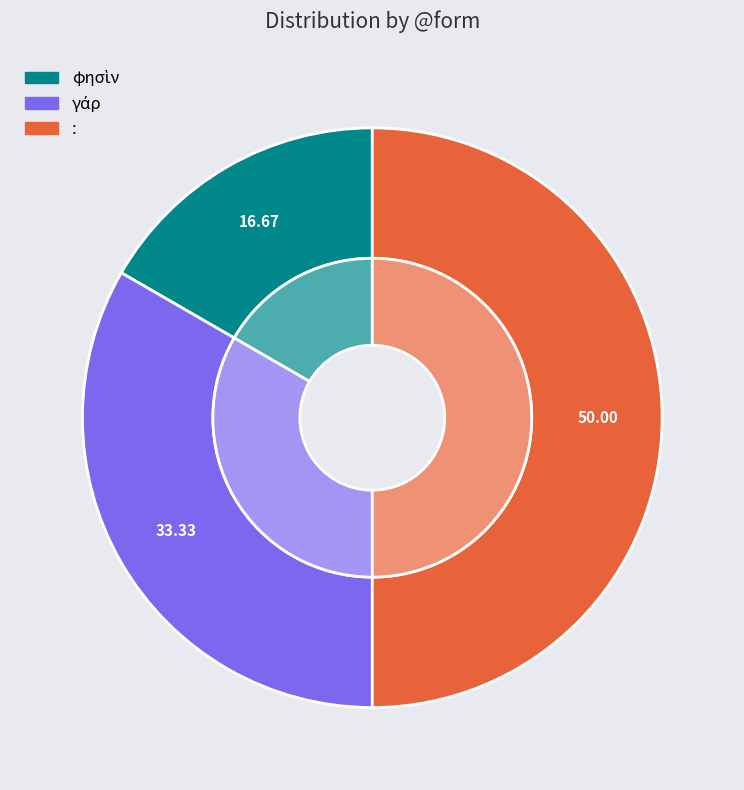

What is the change in value from φησὶν to γάρ?

+1